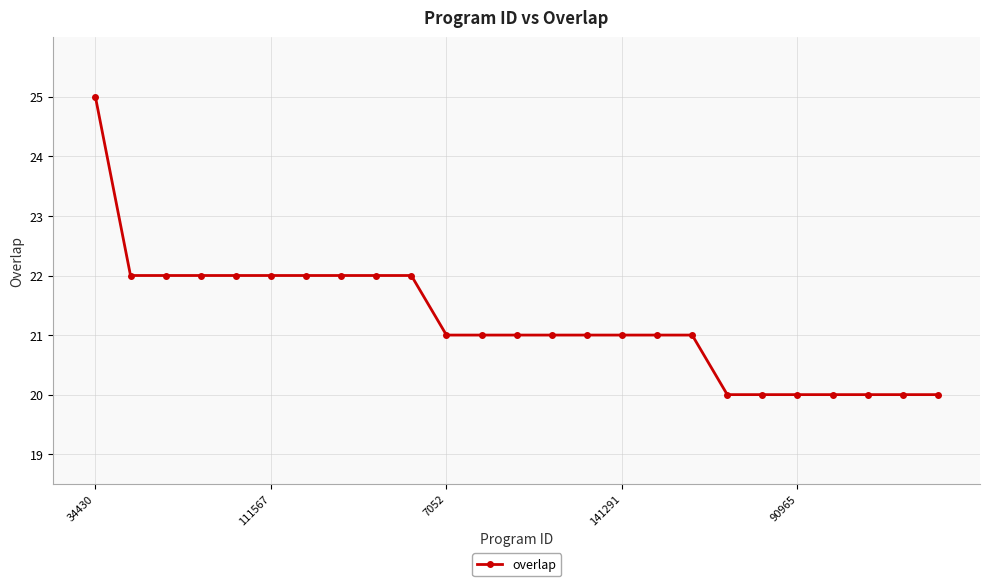

What is the maximum value shown in the chart?

25